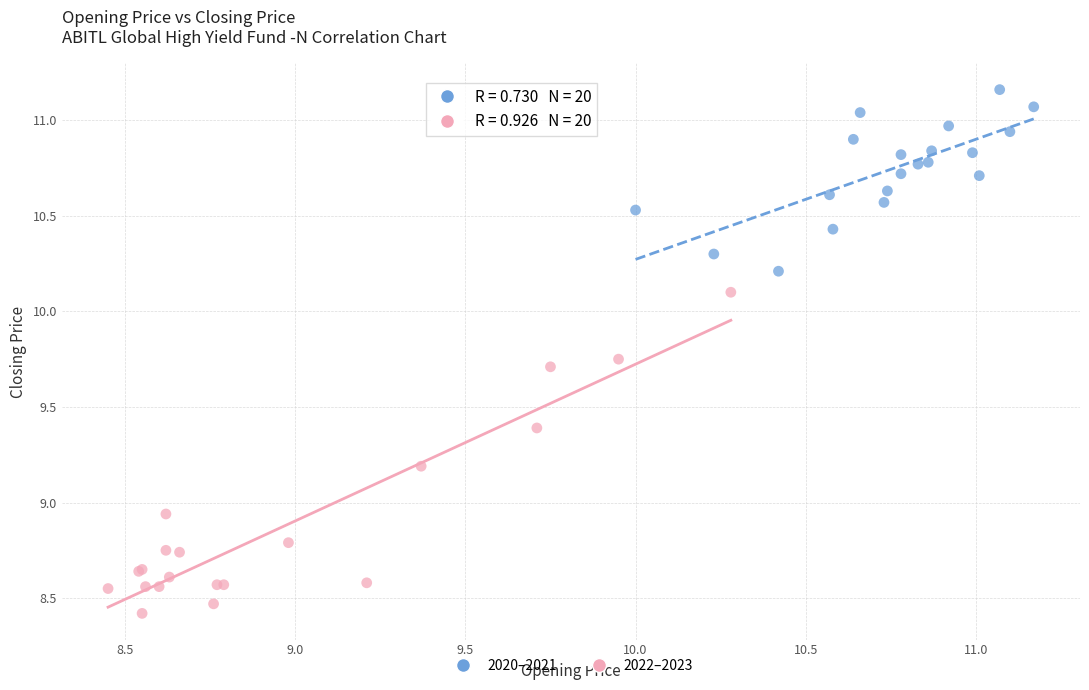

Which series contains the highest Y value?

2020–2021